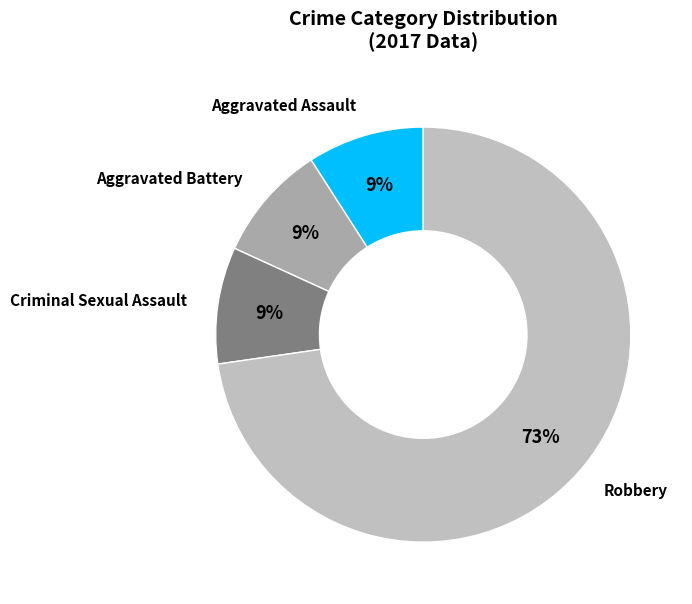

Is it true that Aggravated Battery is 9% of the pie?

True